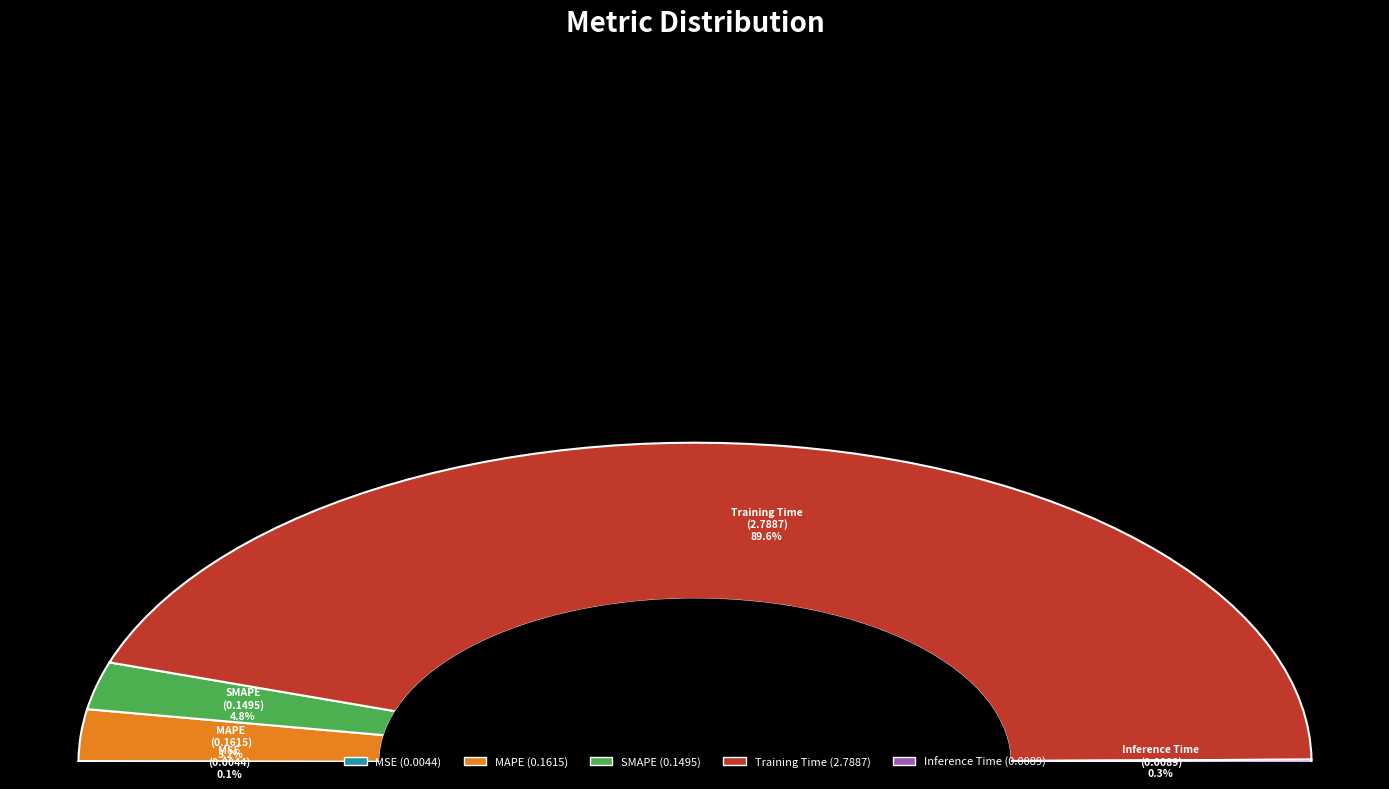

To the nearest percent, what portion does SMAPE represent?

5%